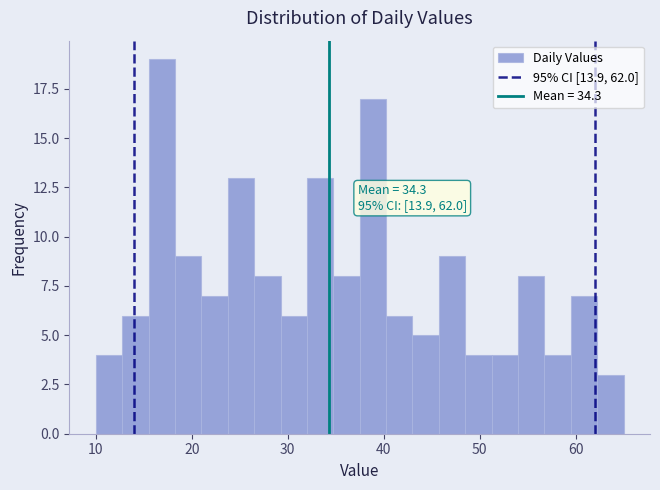

Around what value on the x-axis is the tallest bar? Give the approximate position of its centre, as read against the axis.

17